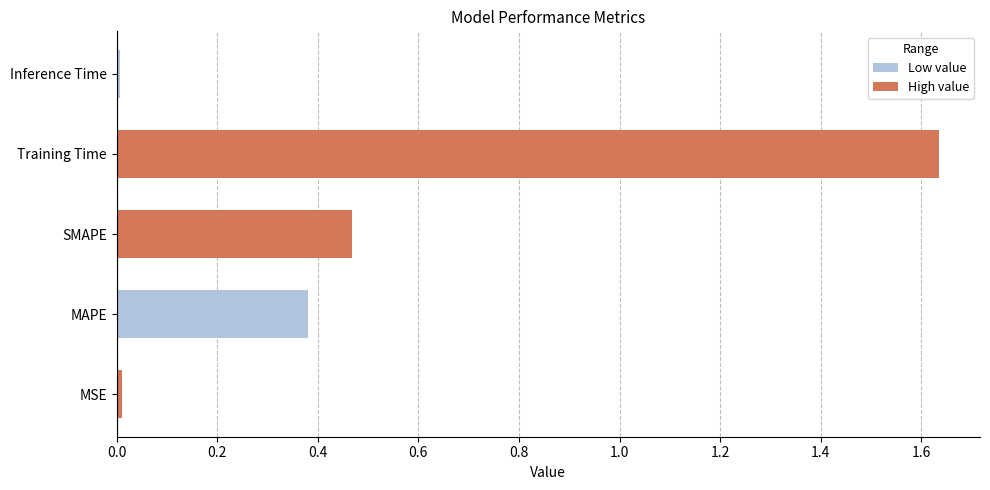

At which category does the chart reach its peak across all series?

Training Time